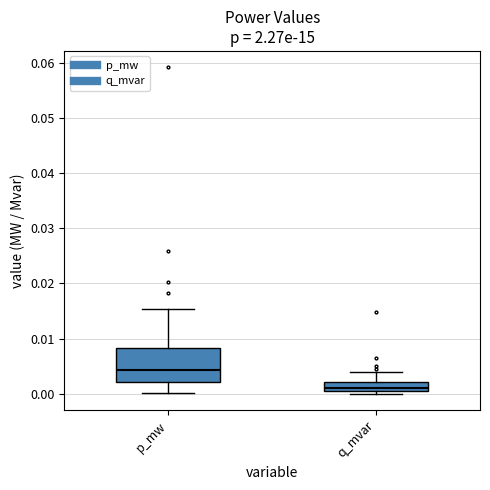

Where is the lower edge of the box for q_mvar on the y-axis? The values are not printed on the chart, so give them approximately, as read against the axis.

0.001